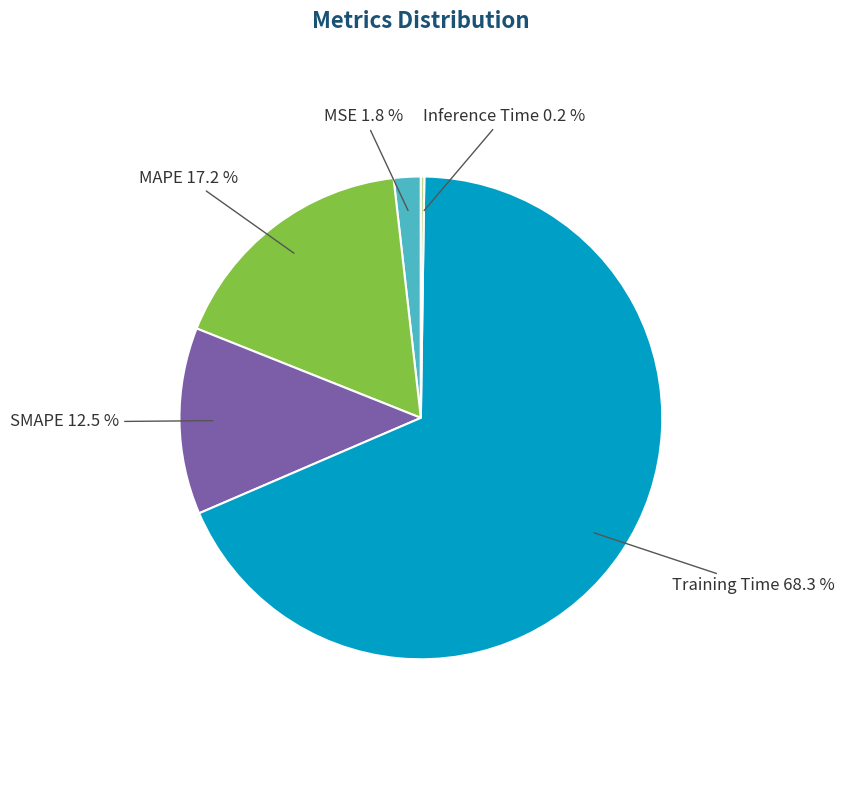

To the nearest percent, what is the average slice percentage?

20%